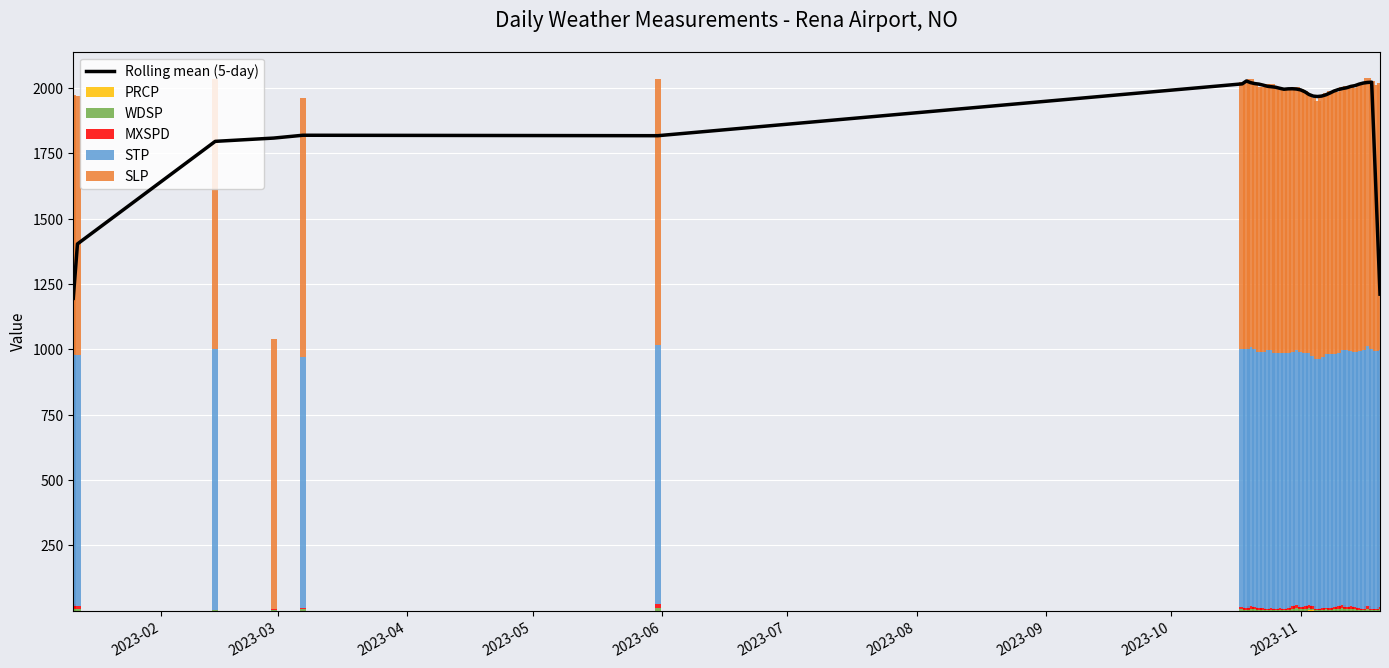

What is the sum of all Rolling mean (5-day) values?

76657.8